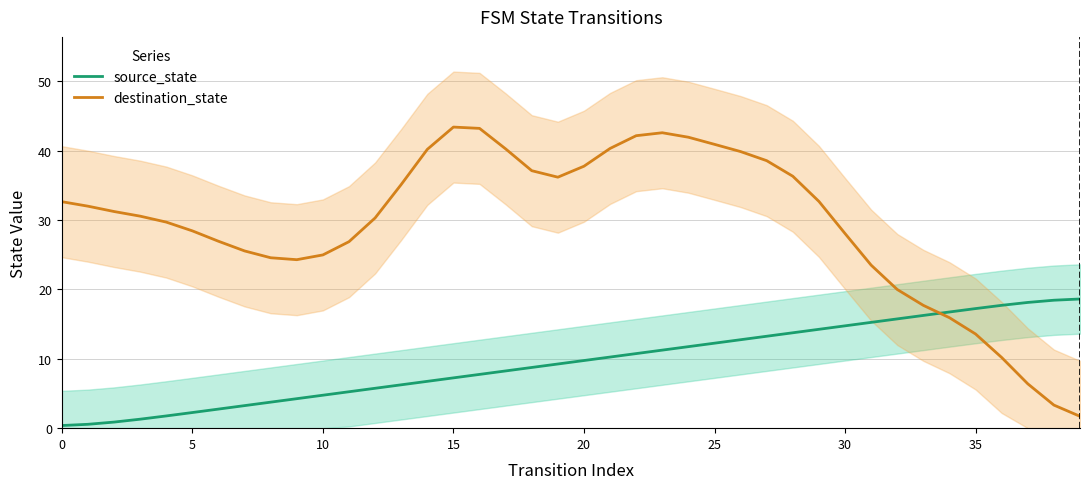

What is the average value of the source_state series?

9.5